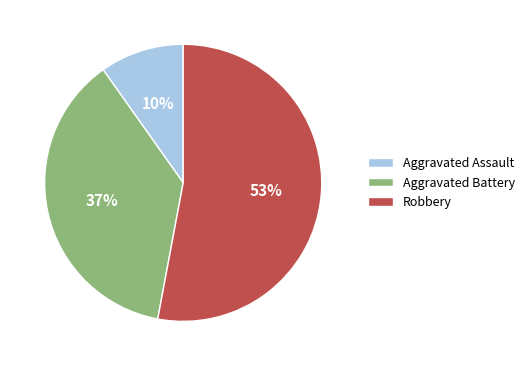

To the nearest percent, what is the difference between the Aggravated Battery and Robbery slice percentages?

16%